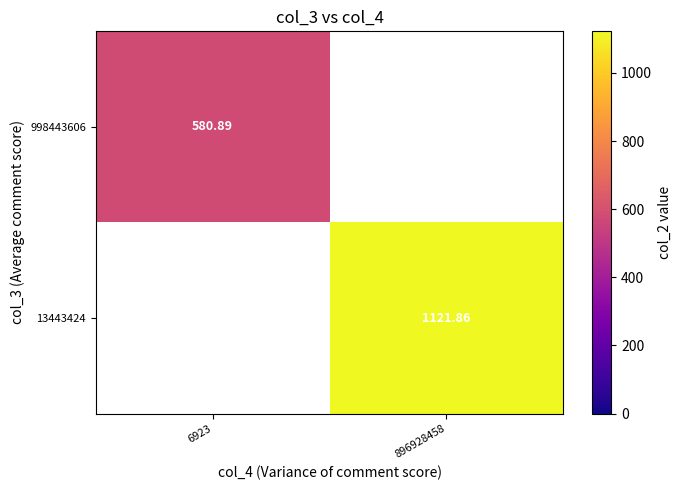

At which label is 998443606 closest to 580?

6923